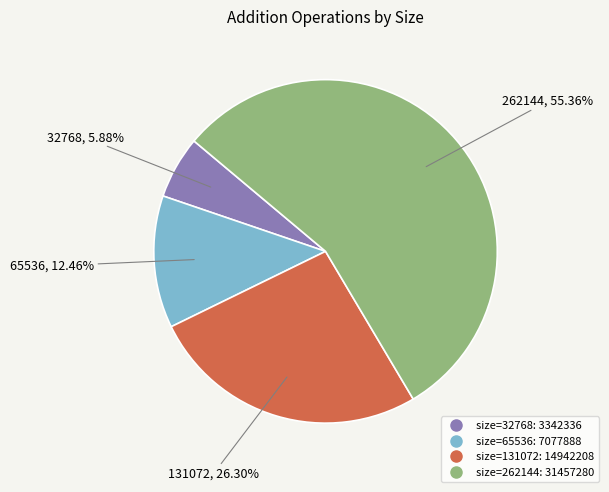

Is there any slice that represents more than half of the pie?

Yes